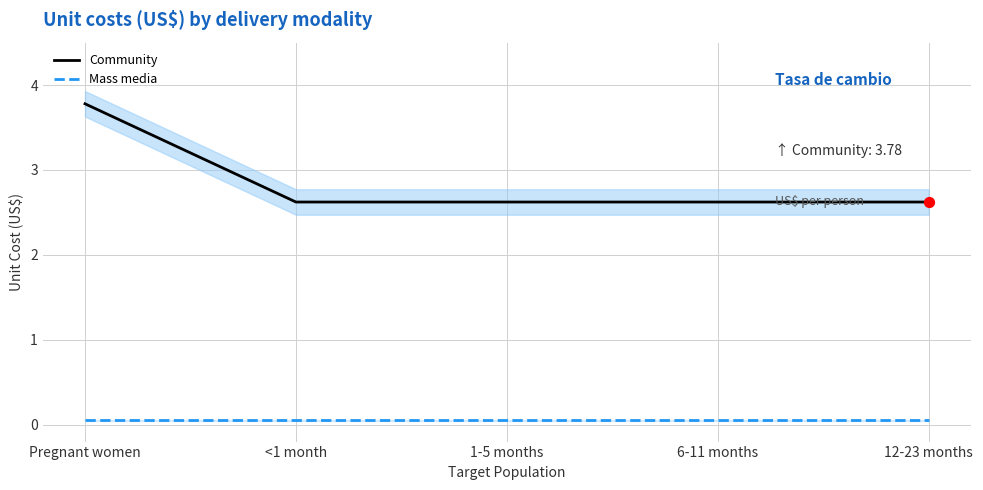

Which series contains the lowest Y value?

Mass media